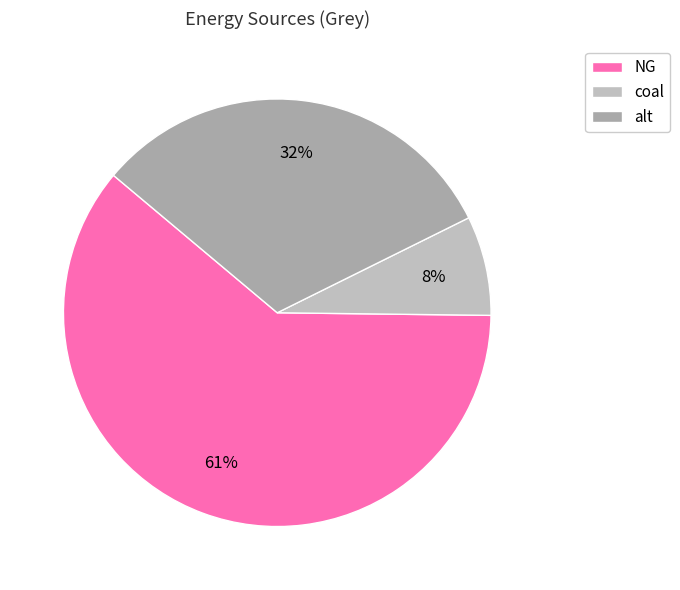

Which slice represents more than half of the pie?

NG